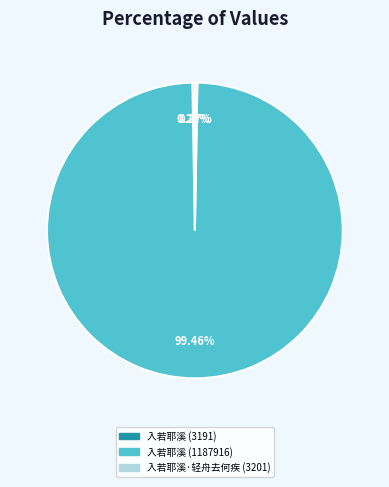

Is 入若耶溪 (1187916) the majority of the pie?

Yes